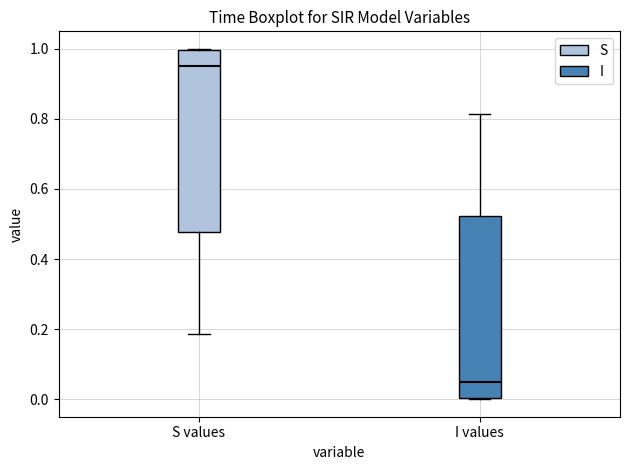

Reading left to right, read every box against the y-axis: the position of its median line, the range the box covers, and the ends of its whiskers. The values are not printed on the chart, so give them approximately, as read against the axis.

S values: median 0.96, box 0.48 to 1.00, whiskers 0.18 to 1.00
I values: median 0.04, box 0.00 to 0.52, whiskers 0.00 to 0.82